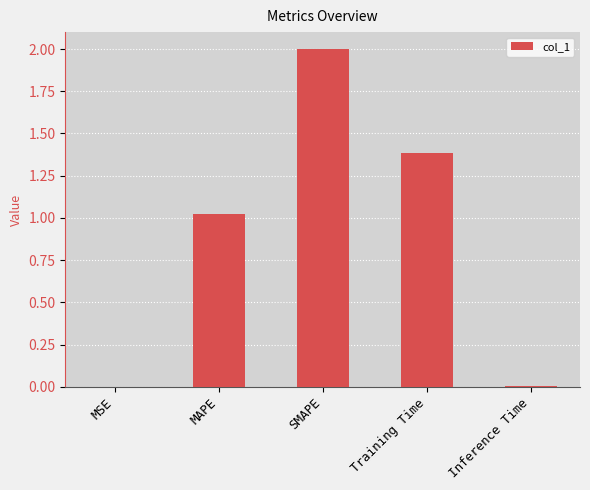

What is the difference between the values at Inference Time and Training Time?

1.4